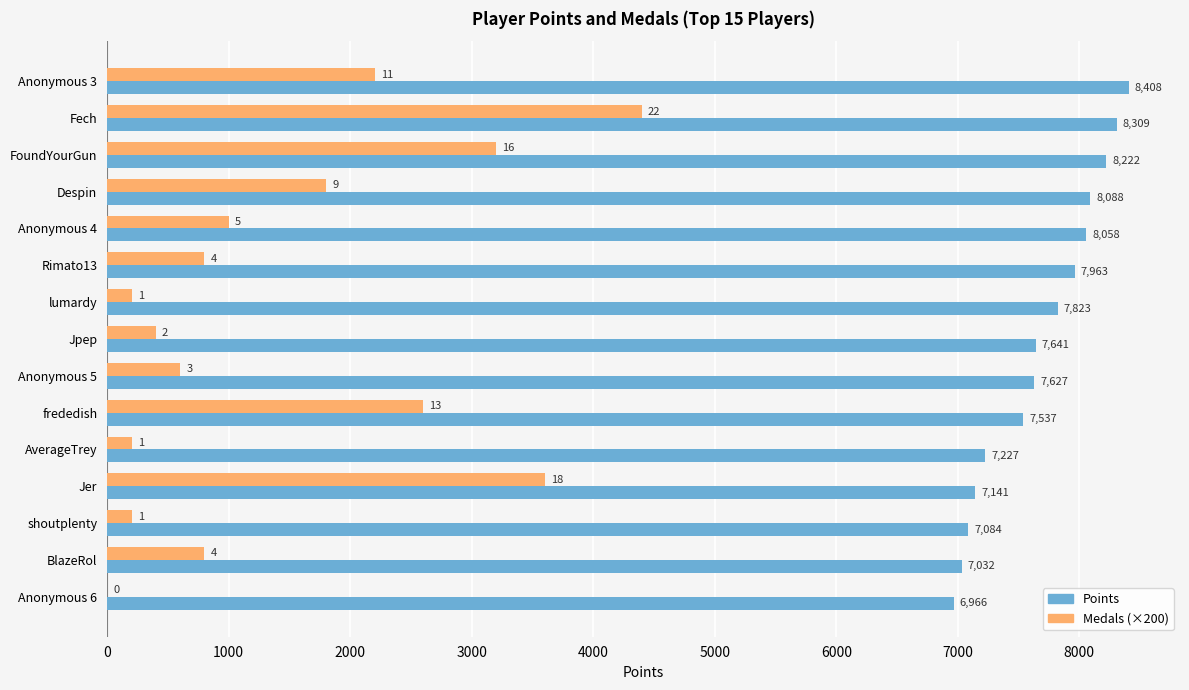

The value of Points at Fech is 12077. True or false?

False